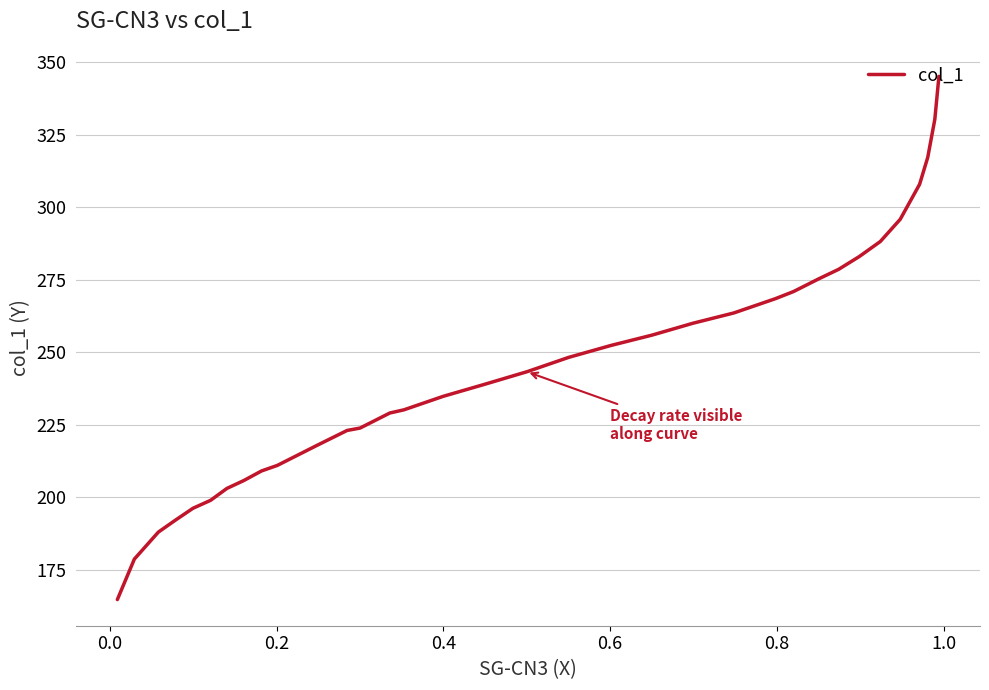

Count the number of categories in the chart.

34